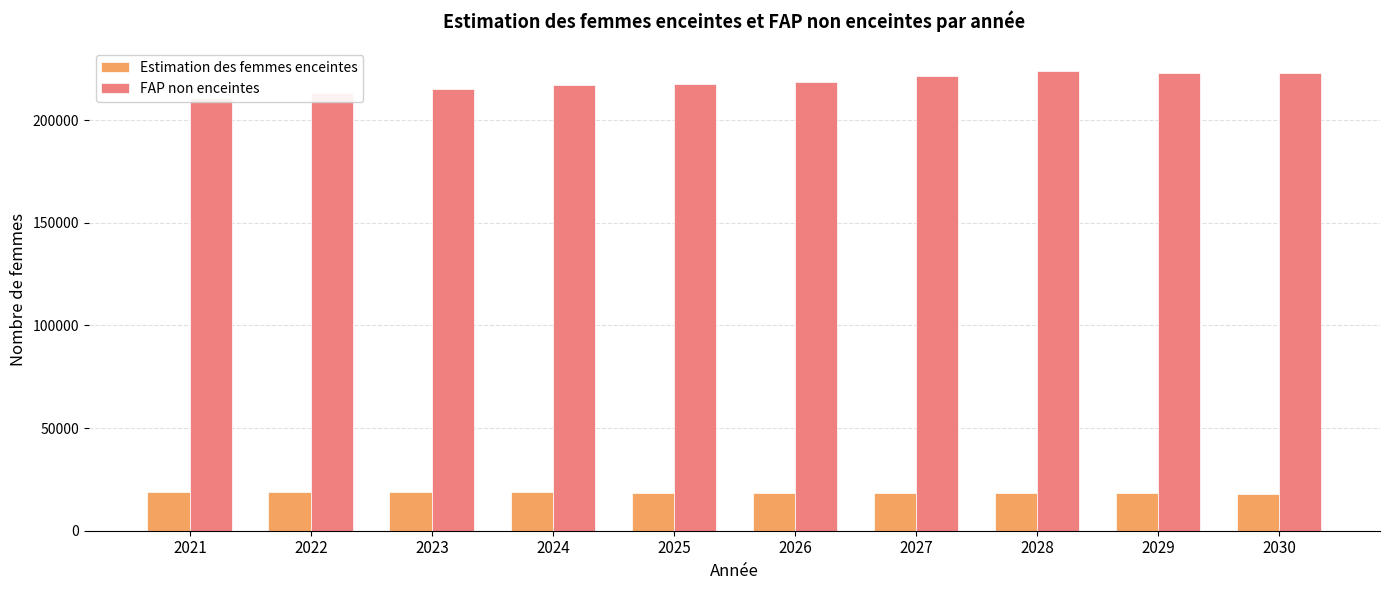

Is it true that FAP non enceintes equals 213056.7 at 2022?

True